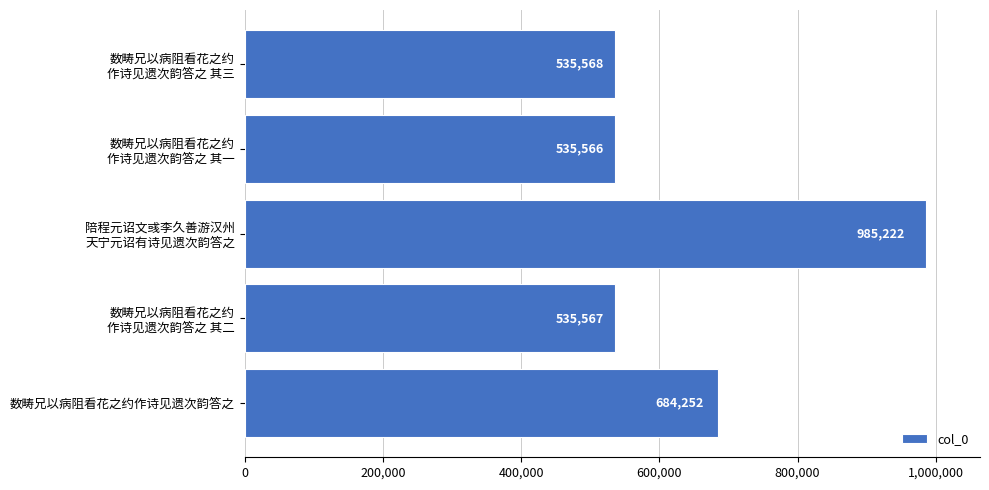

What position from the bottom is 数畴兄以病阻看花之约作诗见遗次韵答之?

1